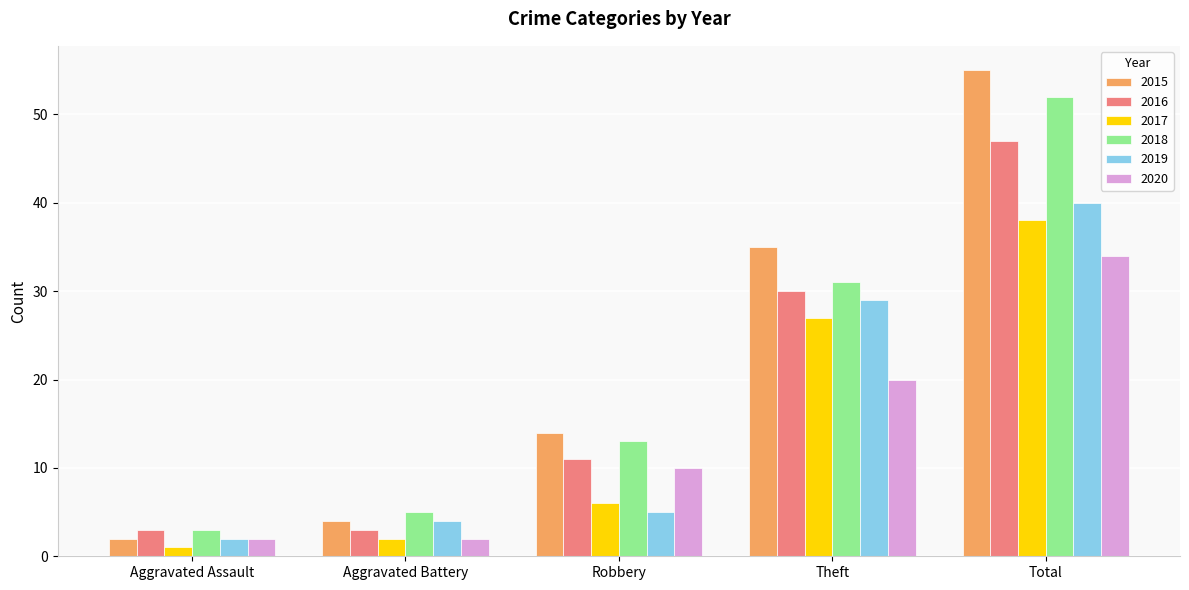

At how many categories does at least one series exceed 51?

1